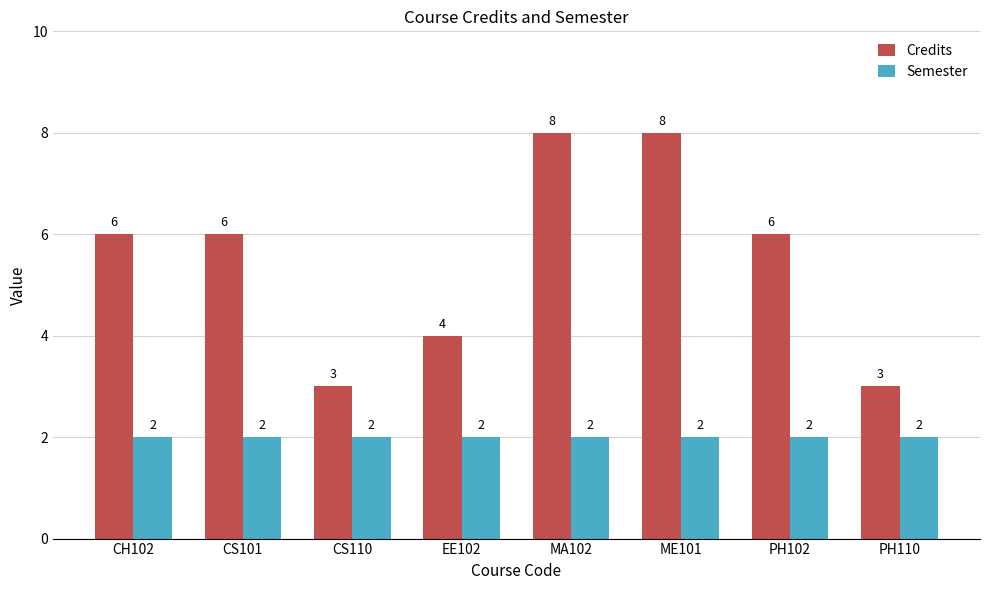

Reading left to right, extract all data points from this chart.

Credits: 6	6	3	4	8	8	6	3
Semester: 2	2	2	2	2	2	2	2